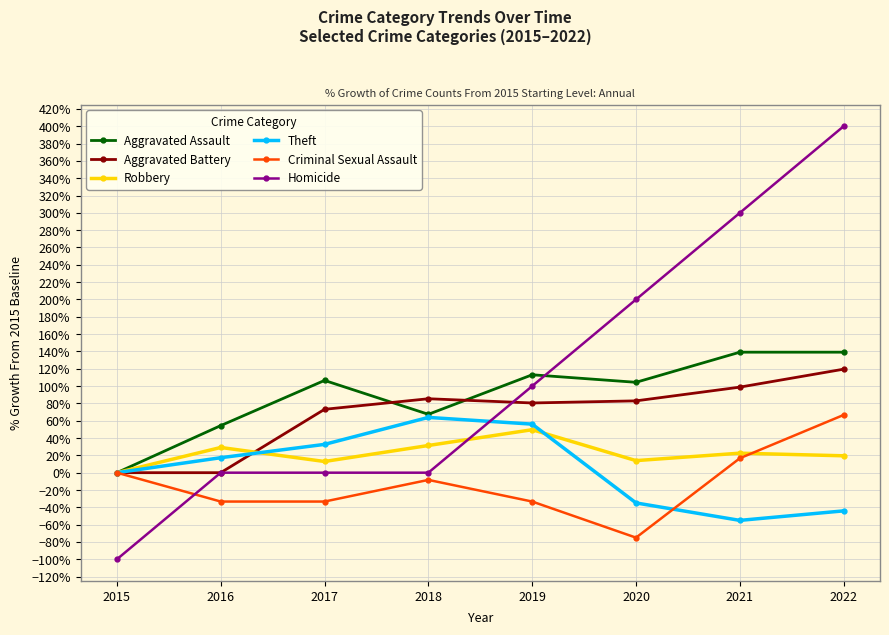

What is the sum of the Aggravated Battery values at 2017 and 2022?

192.7